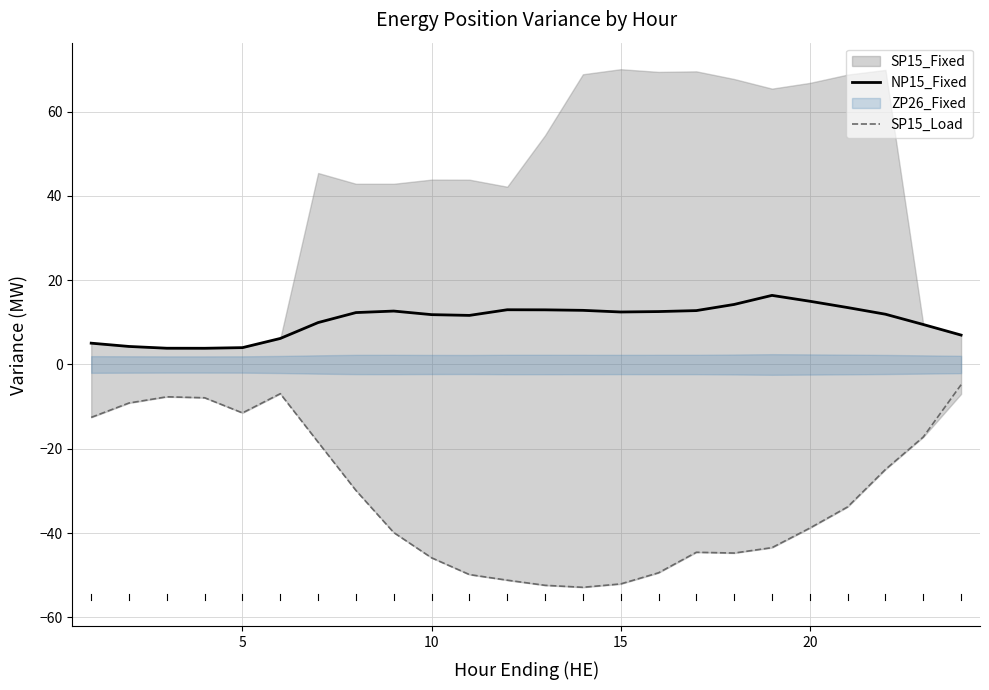

True or false: NP15_Fixed and SP15_Load intersect in this chart.

False